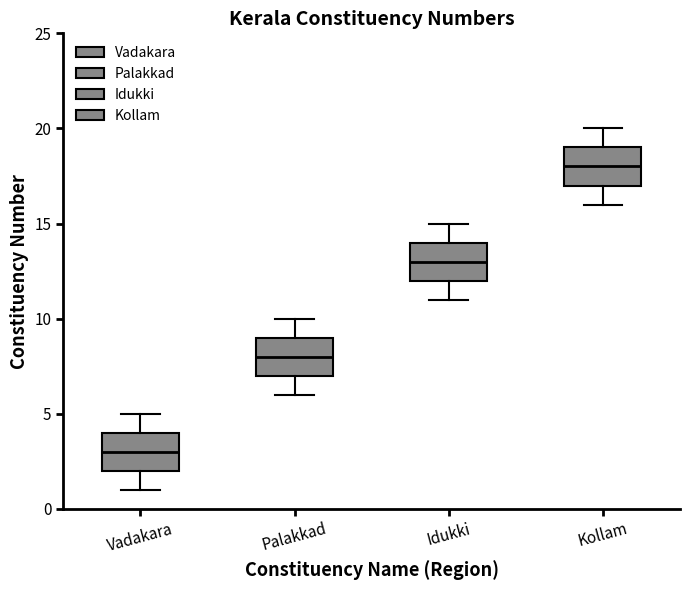

Which box has the highest median line?

Kollam